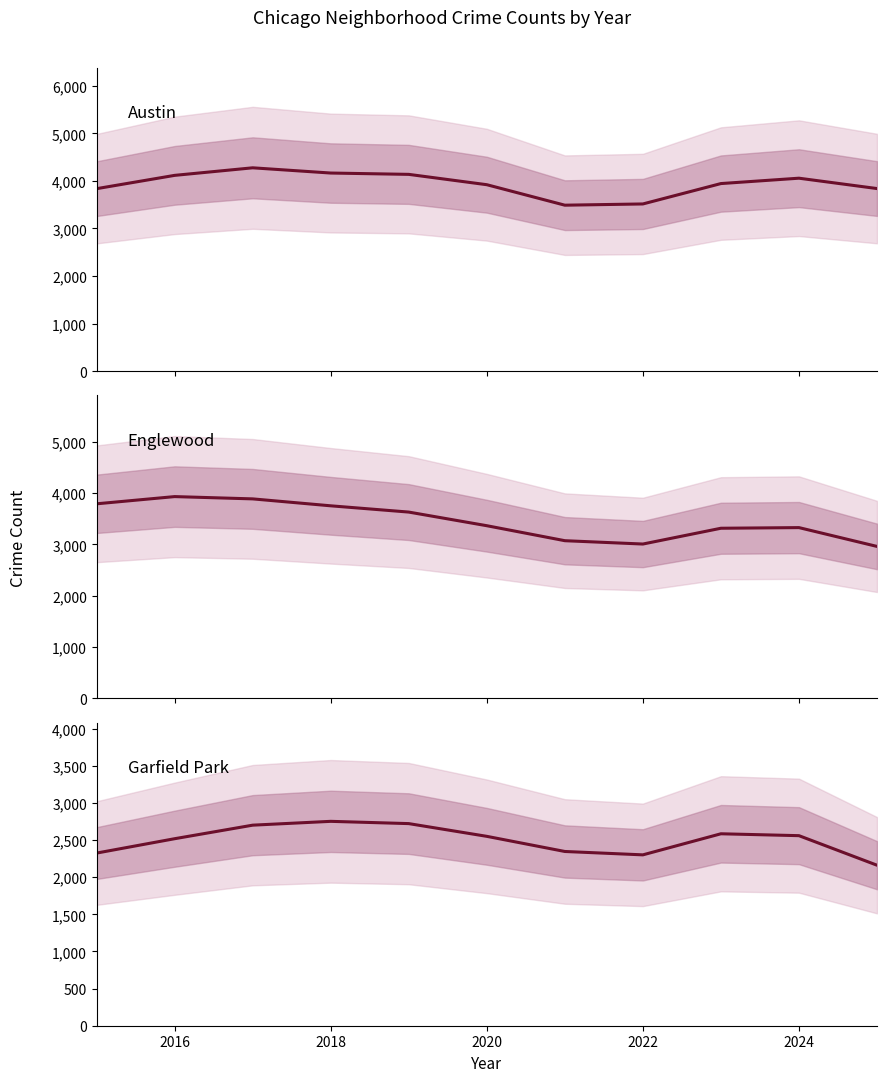

True or false: Austin and Garfield Park intersect in this chart.

False